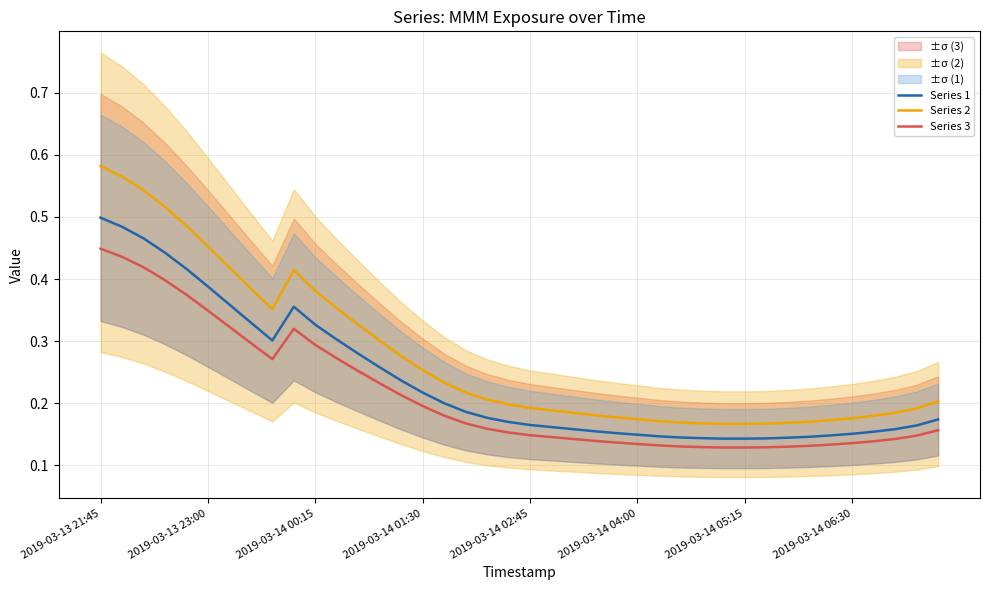

How many categories are shown in the chart?

40